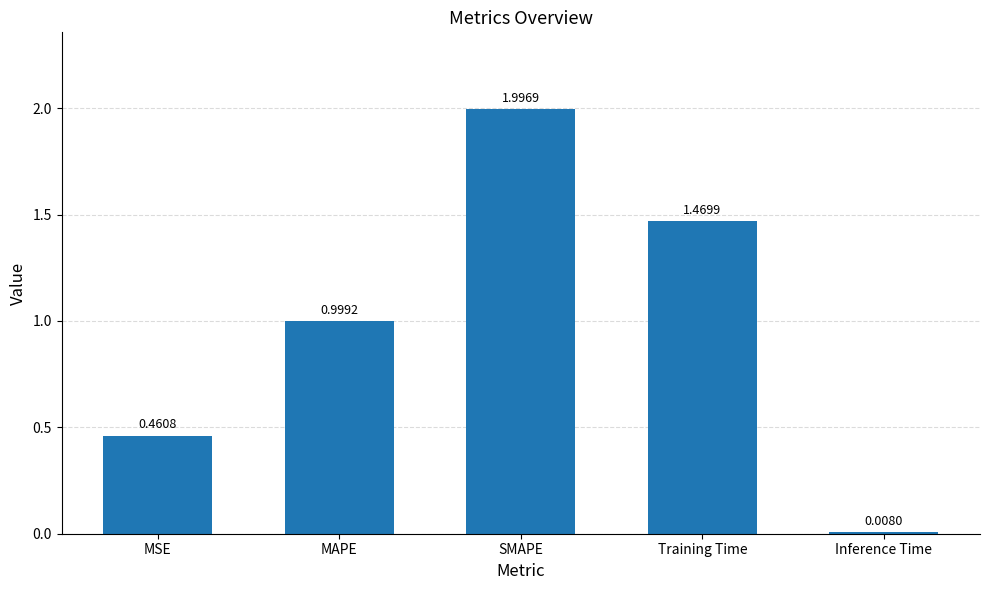

How many distinct data groups are displayed?

1